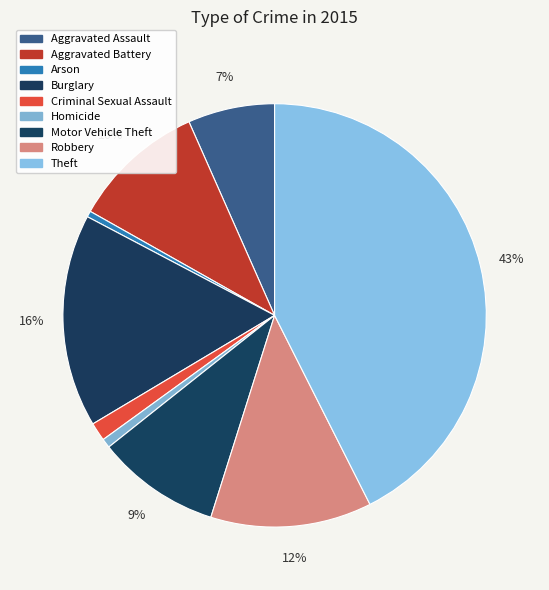

To the nearest percent, what portion does Burglary represent?

16%